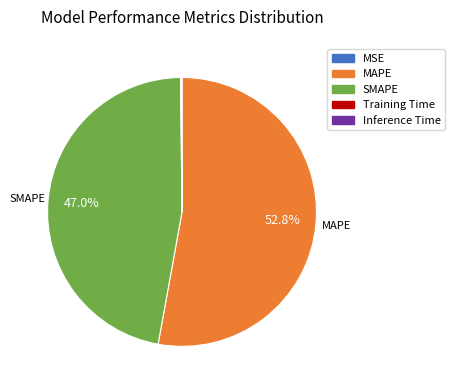

Which category accounts for the majority?

MAPE